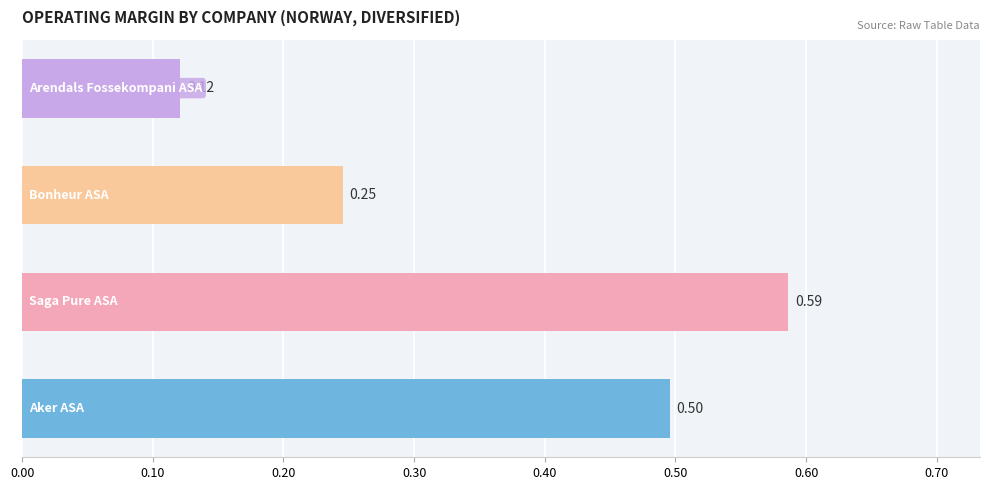

What is the average value?

0.4